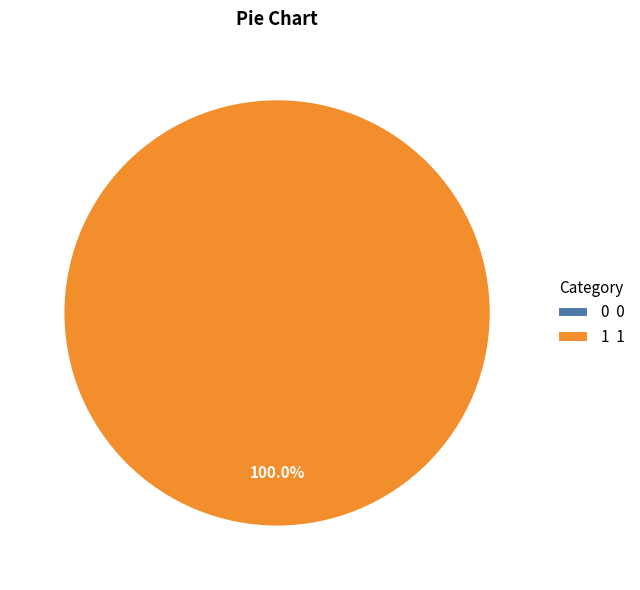

Rank the categories by value from lowest to highest.

0, 1